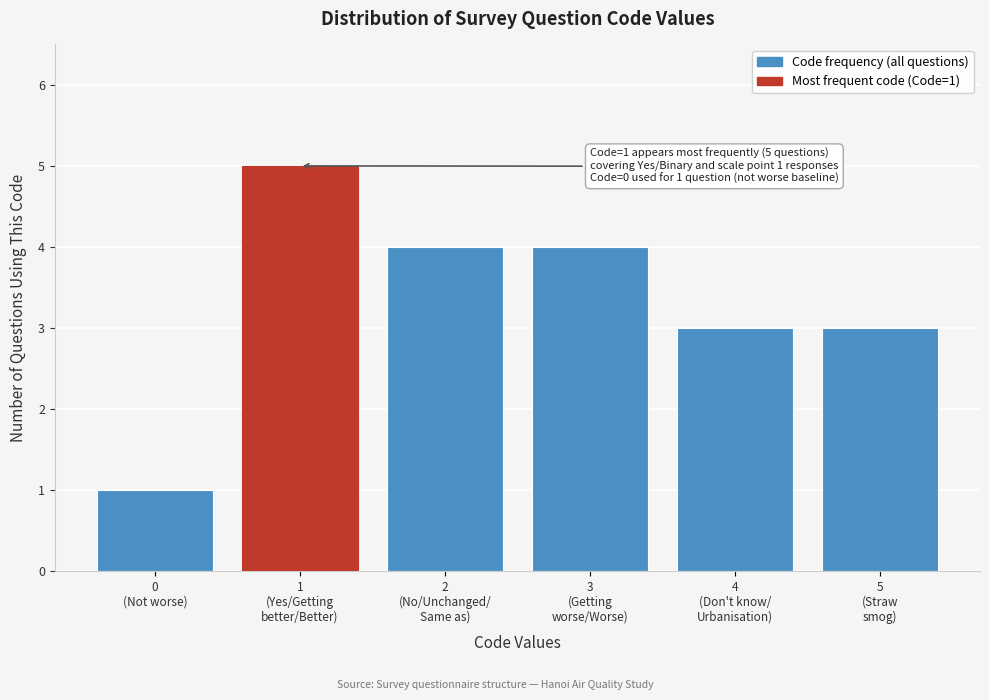

Reading right to left, transcribe all the data shown in this chart.

3	3	4	4	5	1